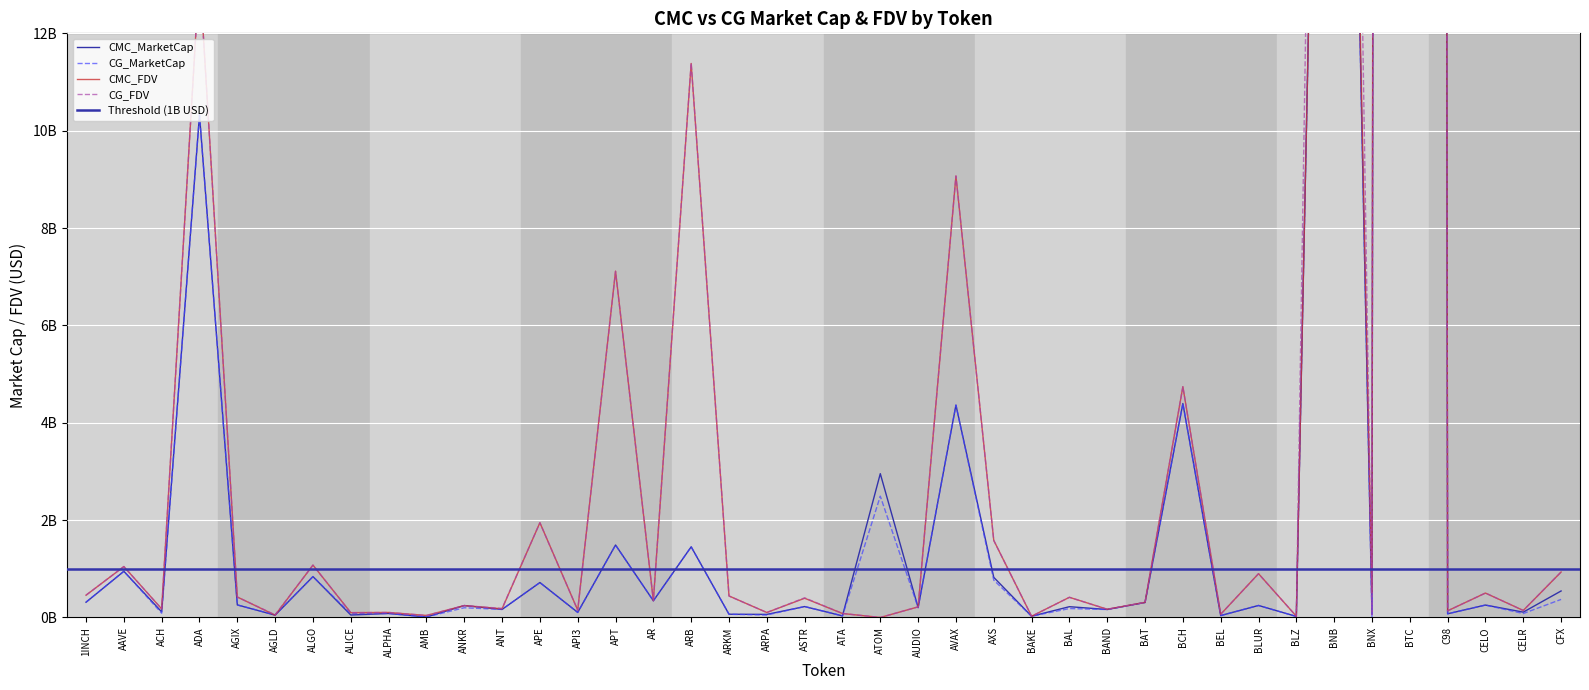

Between ANKR and BAT, which series saw the biggest shift?

CG_MarketCap